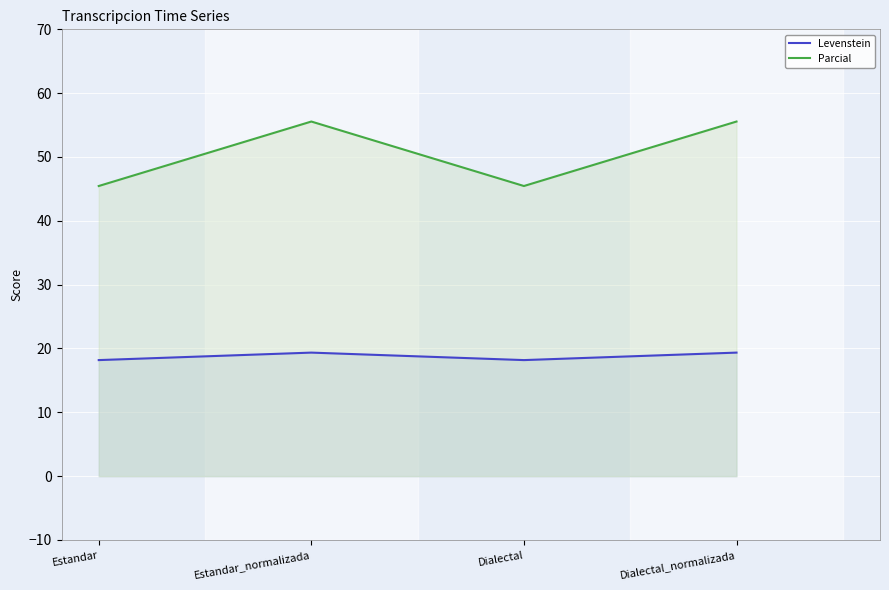

Where is the first local minimum for Parcial?

Dialectal